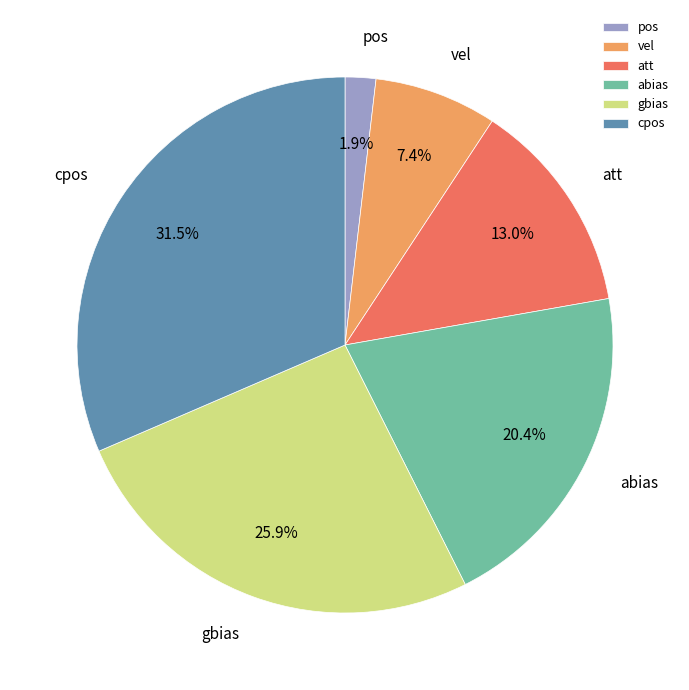

Count the number of slices in the pie.

6